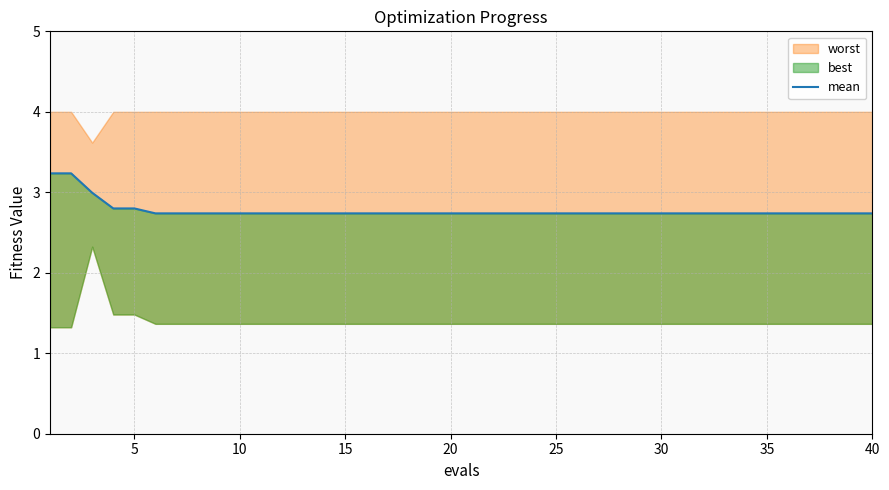

What is the difference between the maximum and second lowest values?

0.5